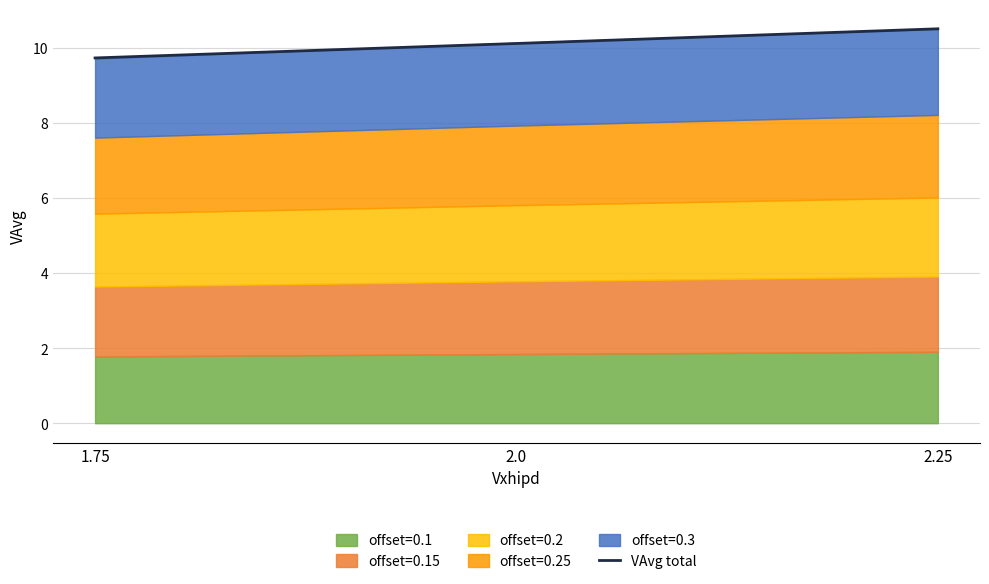

Where is the data nearest to the value 10?

2.0